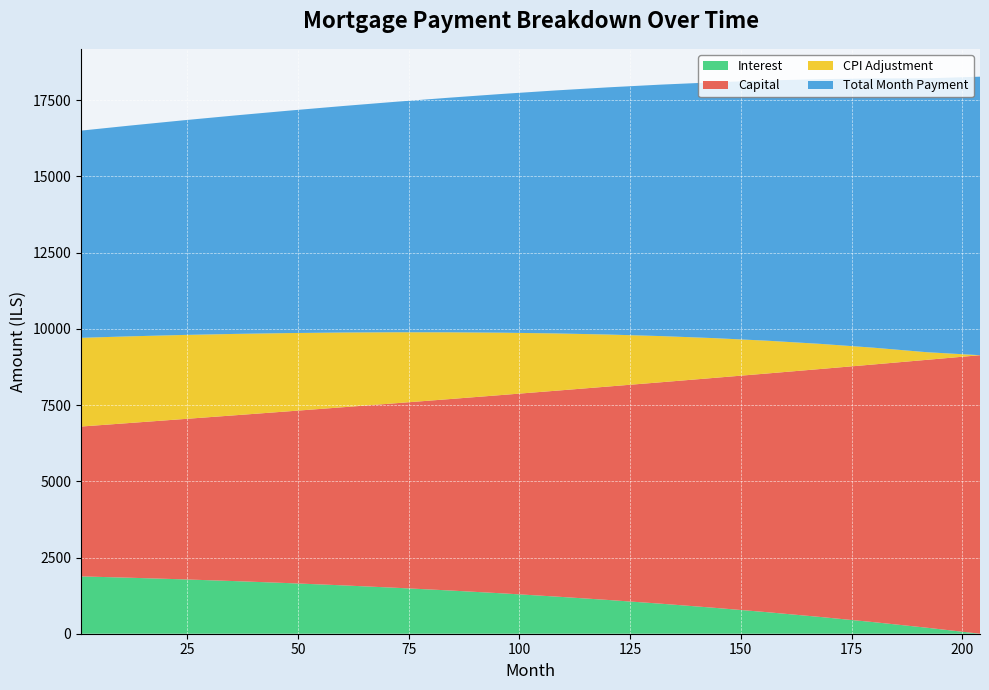

Reading left to right, extract all data points from this chart.

interest: 1880.5	1837.0	1784.0	1725.0	1659.6	1587.4	1507.9	1420.7	1325.3	1221.2	1107.8	984.5	850.7	705.8	549.0	379.7	197.1	0.0
capital: 4916.3	5076.3	5256.9	5443.8	5638.3	5841.2	6052.8	6274.2	6505.8	6747.9	7001.0	7265.7	7542.5	7832.3	8135.8	8454.0	8787.9	9137.0
cpi: 2910.8	2842.7	2759.8	2667.5	2565.3	2452.7	2329.0	2193.4	2045.1	1883.0	1706.3	1513.8	1303.6	1074.1	823.4	549.5	250.2	0.0
month_payment: 6796.7	6913.3	7040.9	7168.8	7297.9	7428.6	7560.7	7695.0	7831.1	7969.1	8108.8	8250.2	8393.2	8538.0	8684.8	8833.7	8985.0	9137.0